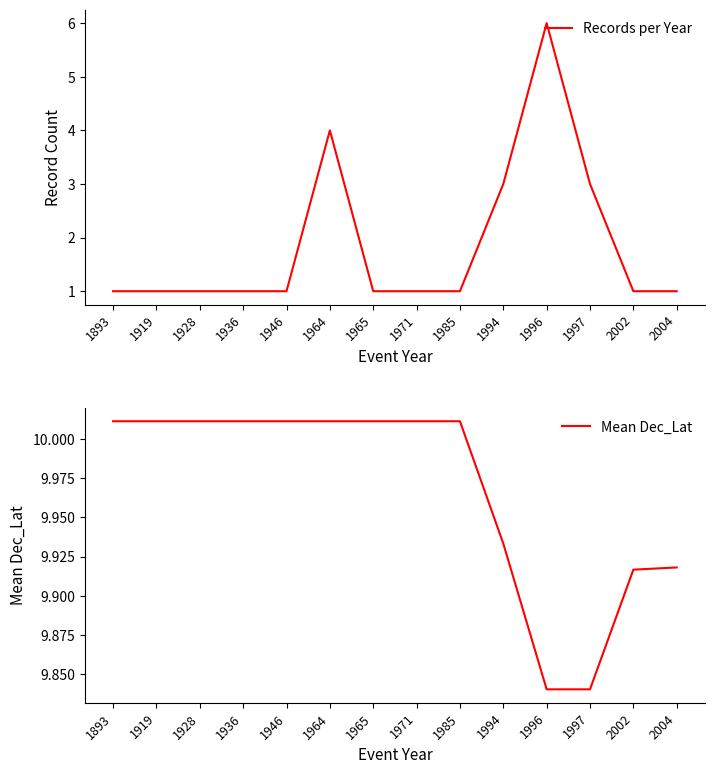

True or false: Records per Year and Mean Dec_Lat intersect in this chart.

False